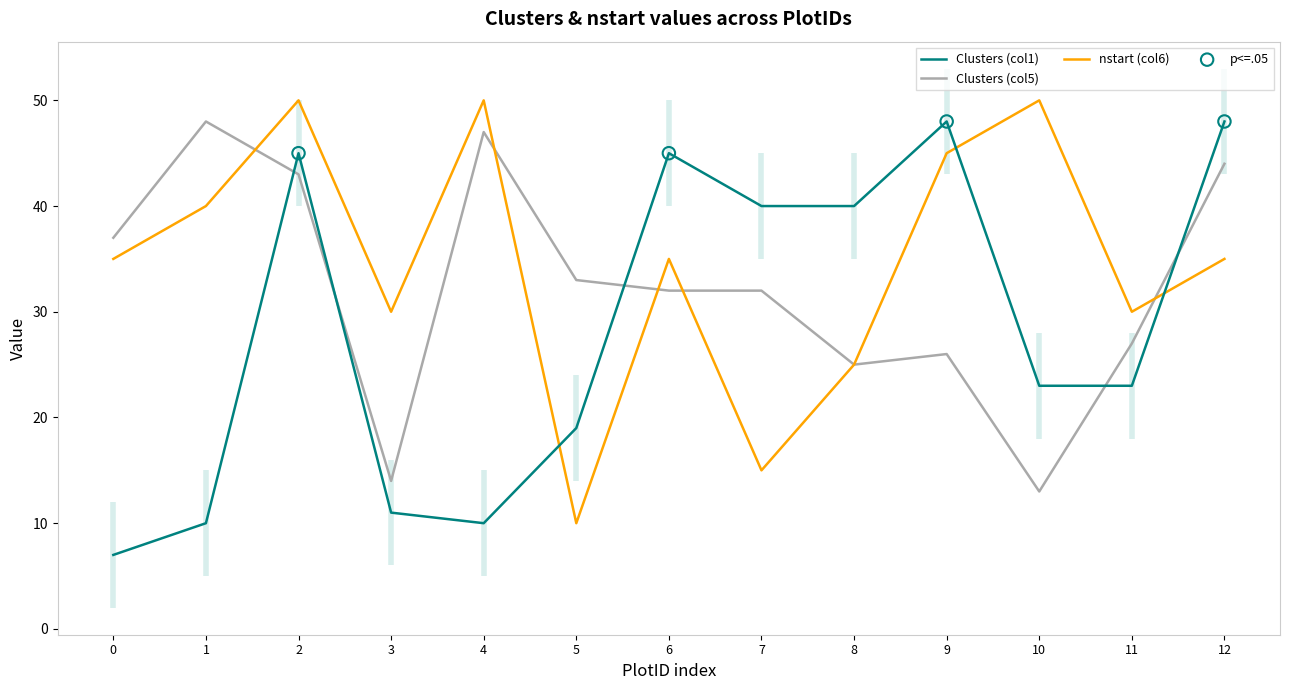

Which series reaches the maximum Y coordinate?

nstart (col6)